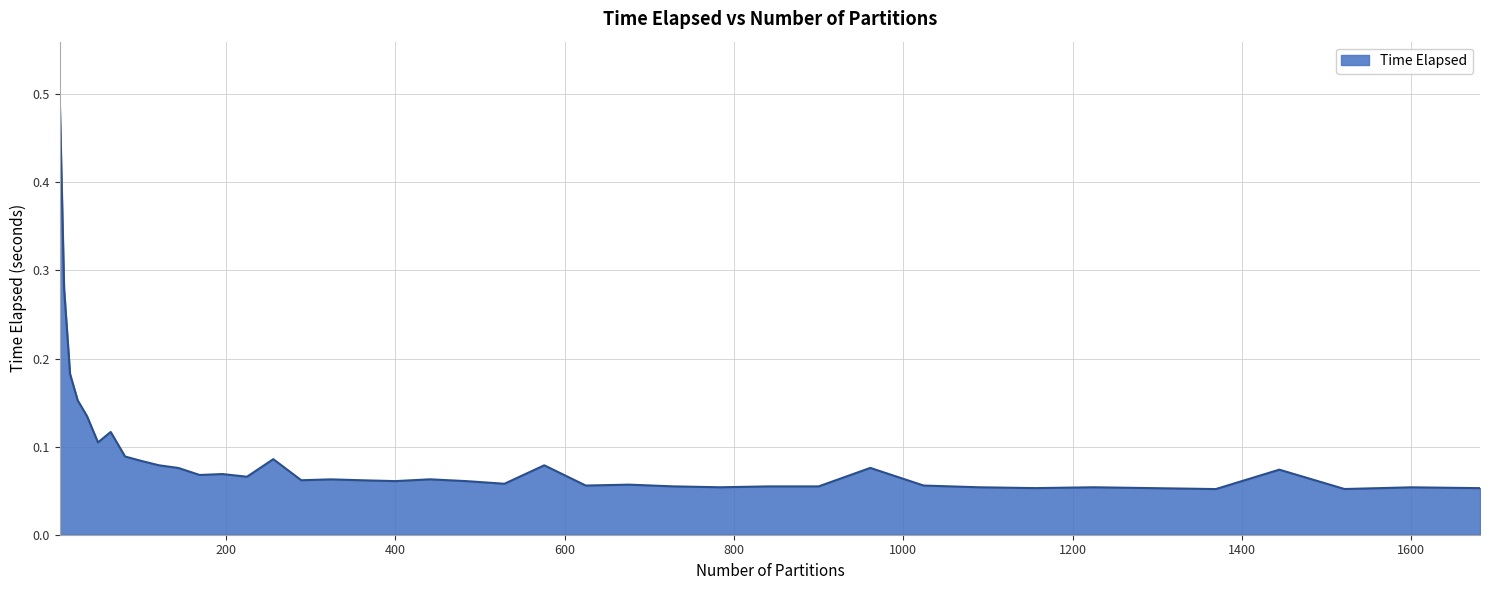

What is the difference between the maximum and minimum values?

0.4